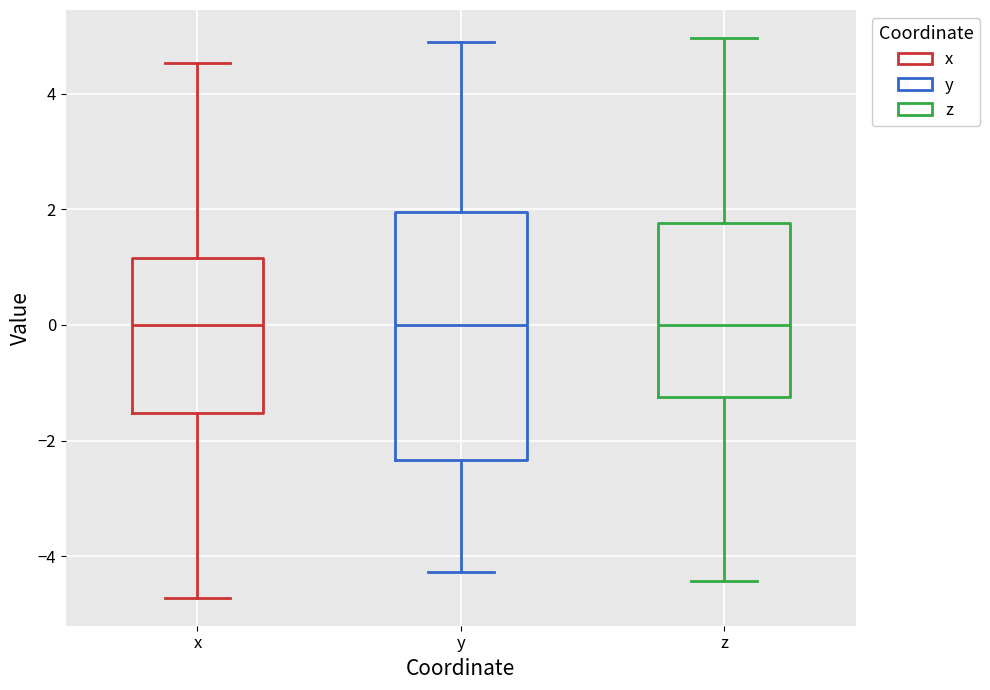

Where does the median line of the box for z sit on the y-axis? The values are not printed on the chart, so give them approximately, as read against the axis.

0.0